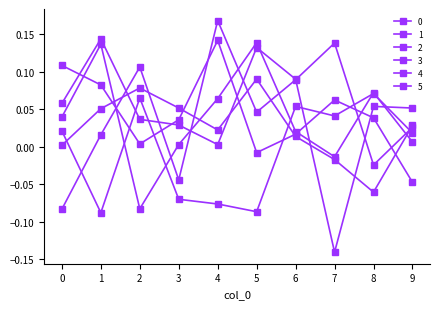

How many values in 3 are above zero?

6